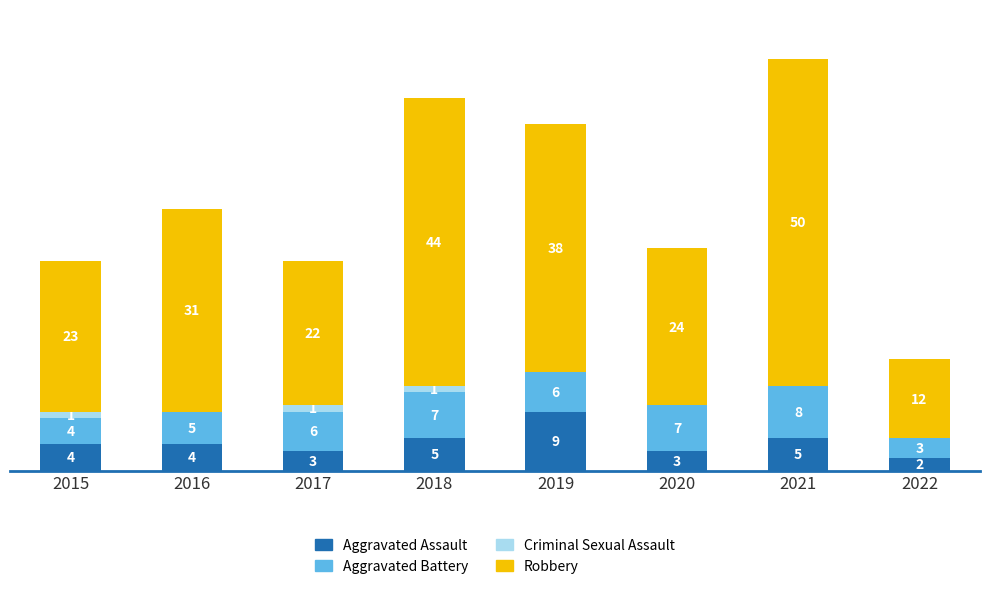

What are all the series names shown in the legend?

Aggravated Assault, Aggravated Battery, Criminal Sexual Assault, Robbery